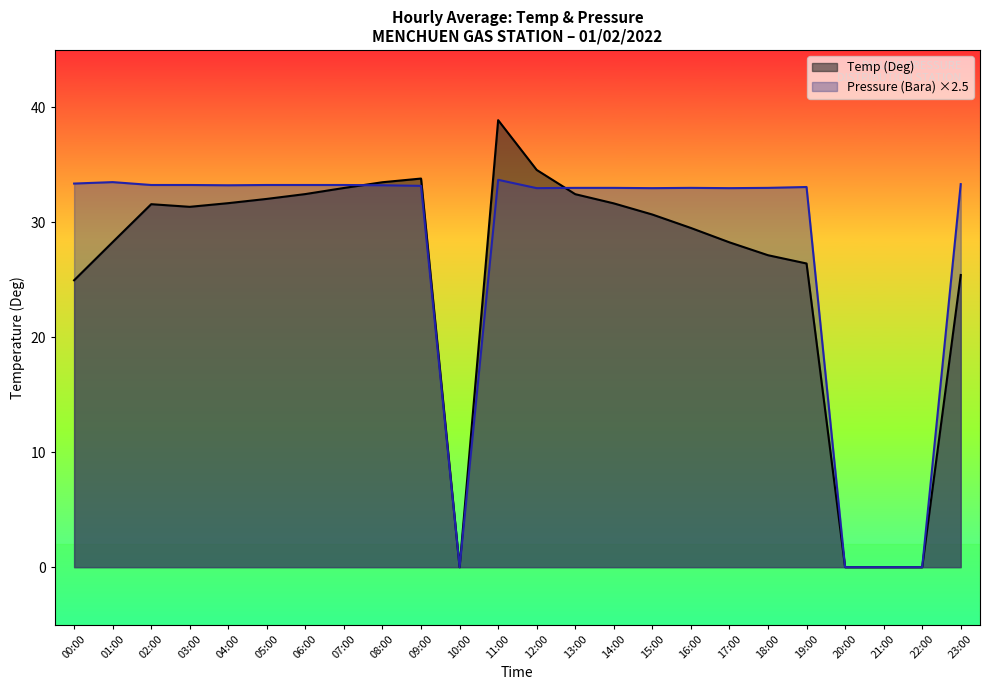

How many categories are shown in the chart?

24